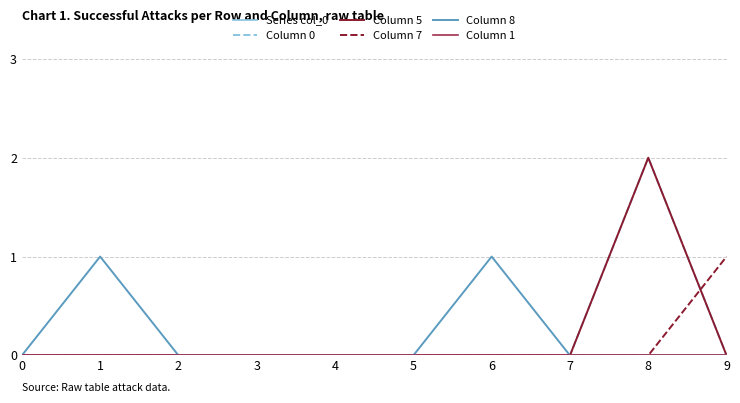

The value of Series col_0 at 4 is 0. True or false?

True